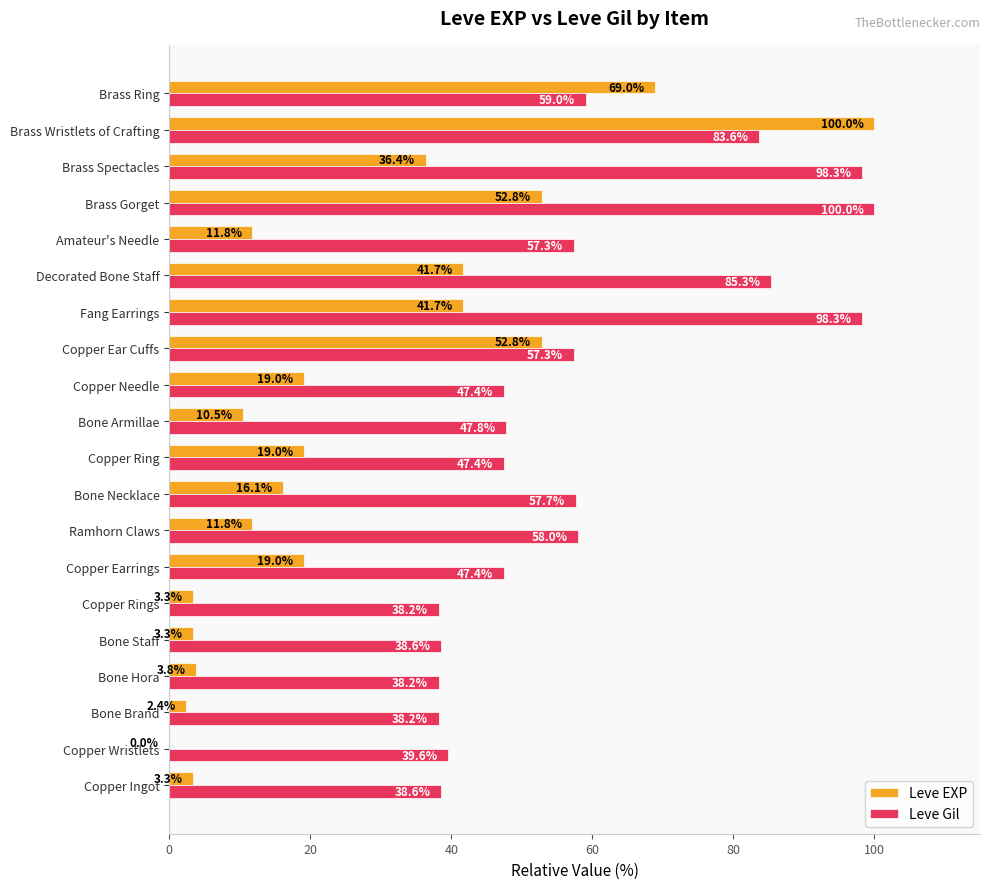

Is it true that Leve EXP equals 16.1 at Bone Necklace?

True